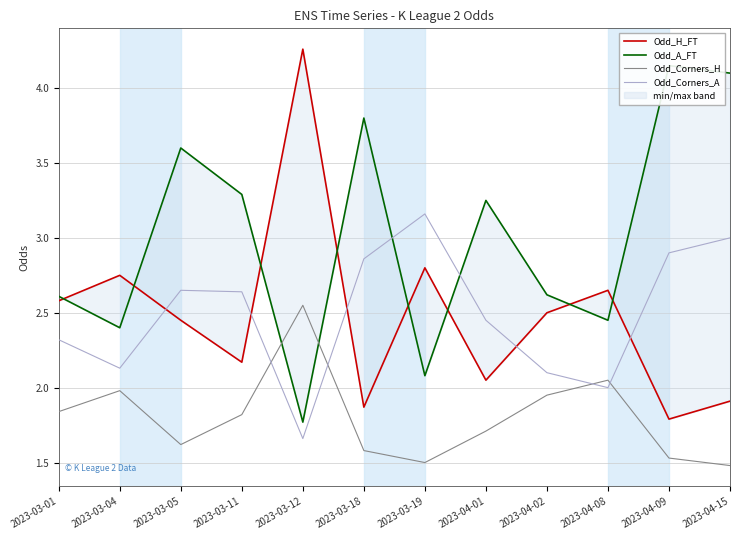

True or false: Odd_Corners_H has more than 0 points higher than both neighbors.

True